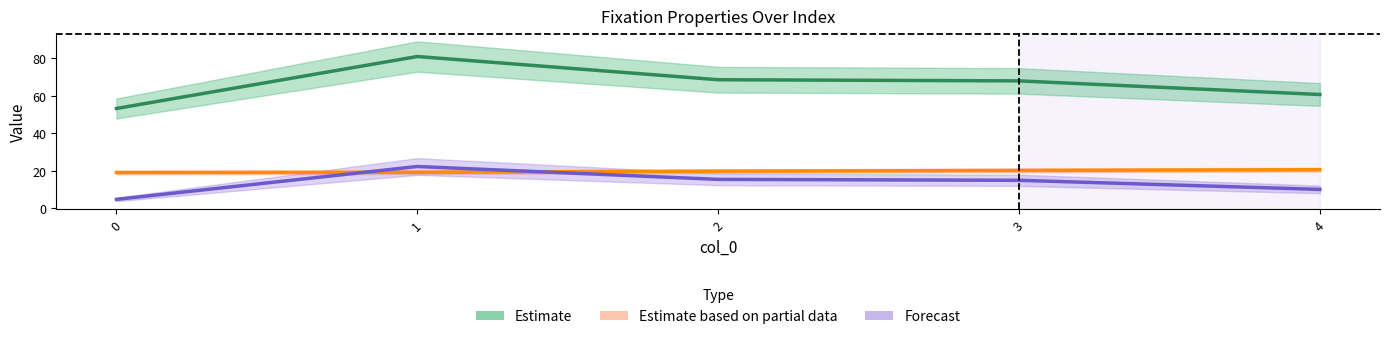

What value does the Estimate series have at 2?

68.6